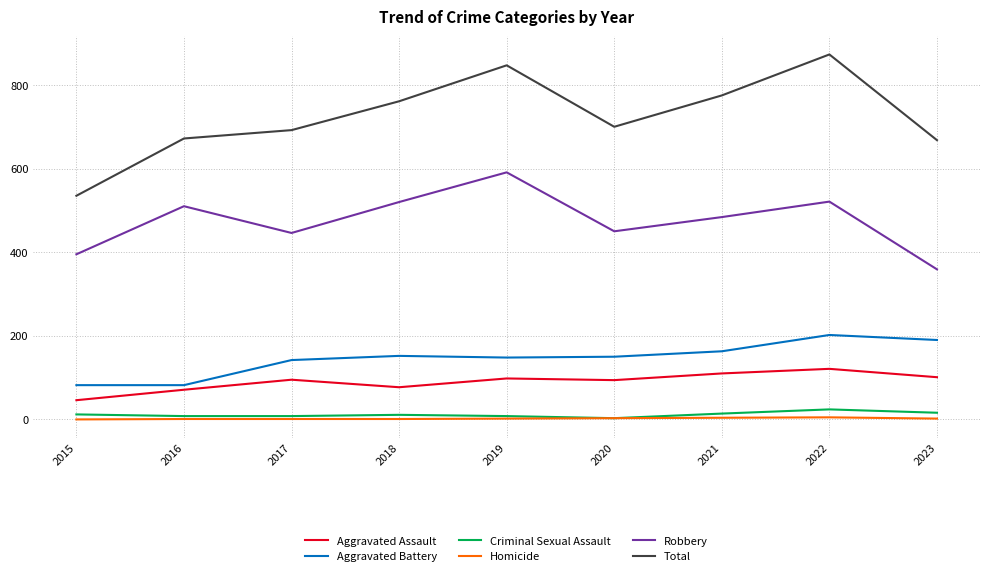

What is the highest value of the Aggravated Battery series?

202